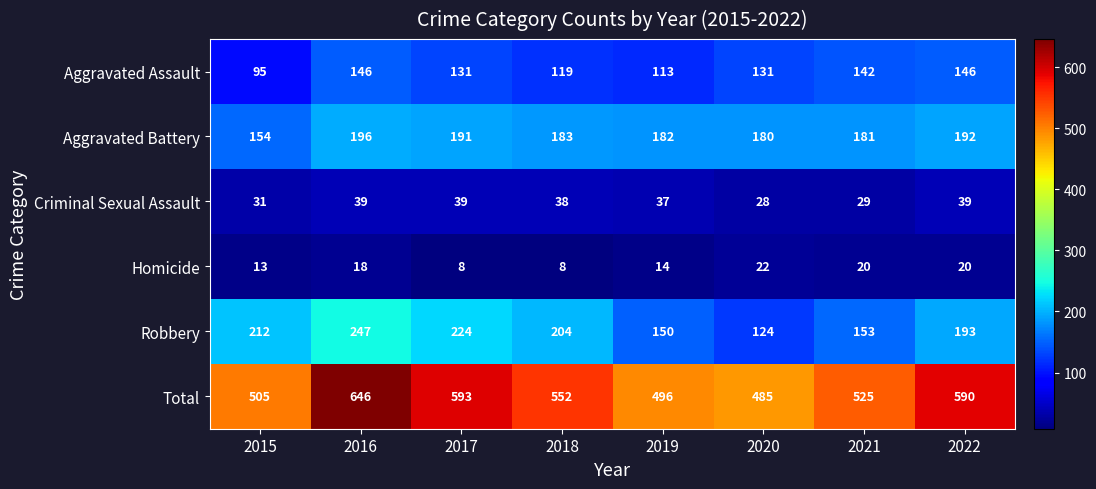

How many values in the Criminal Sexual Assault series are below 38?

4